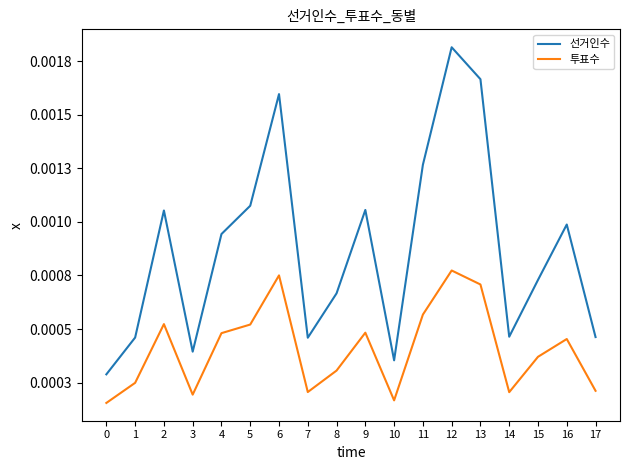

True or false: 투표수 has a value of 8432 at 5.

False